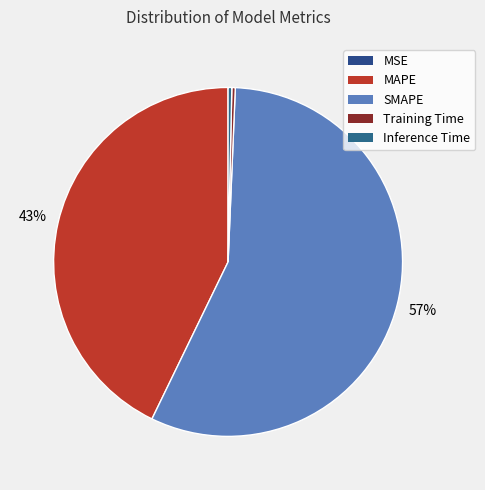

Does any single category account for the majority?

Yes